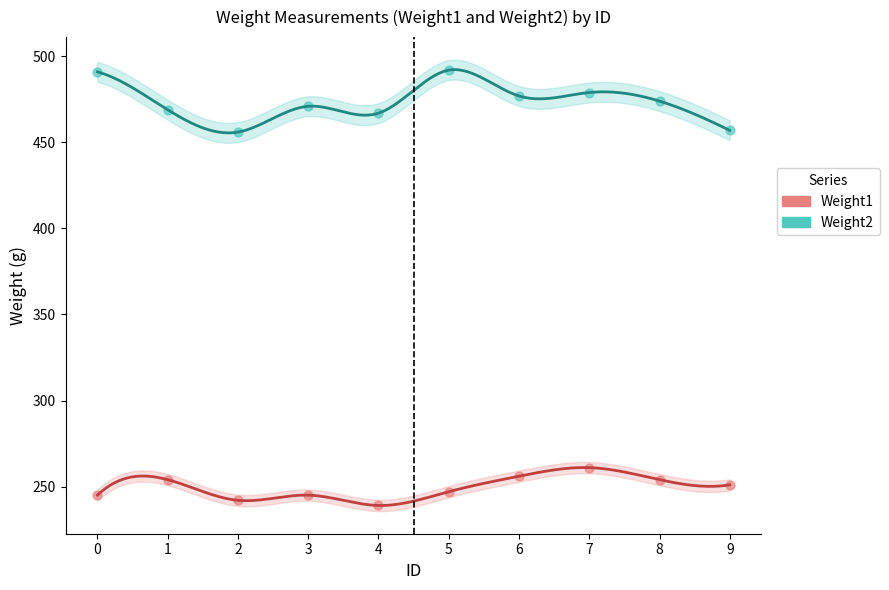

Across all data points, what is the range of Y values (max minus min)?

253